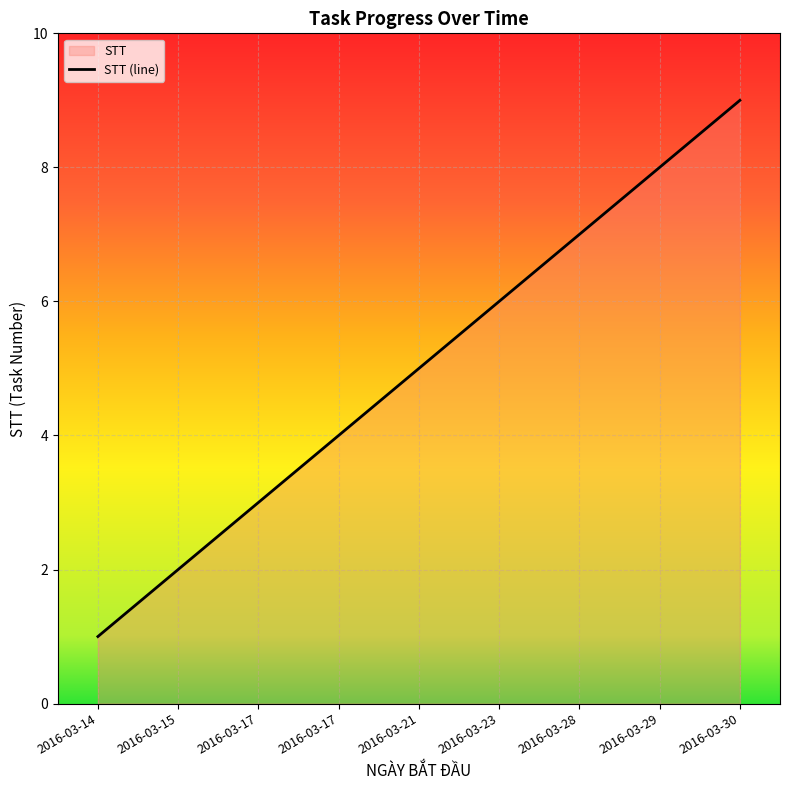

Approximately how many times larger is the value at 2016-03-30 compared to 2016-03-21?

1.8